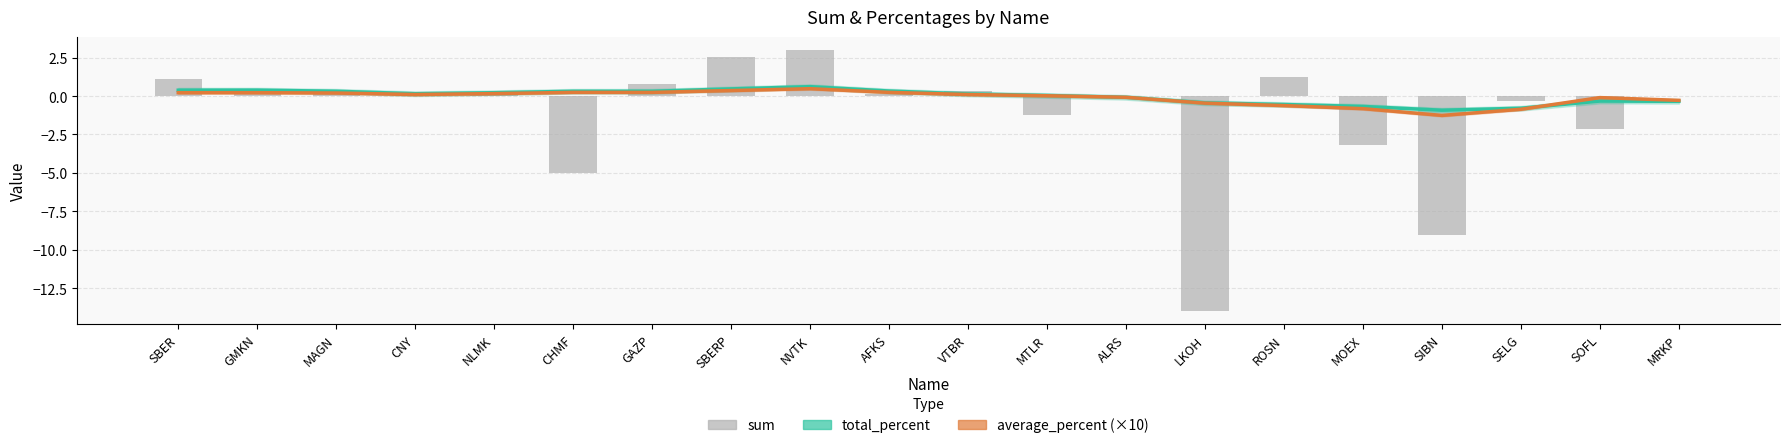

Which has a higher value, CNY or MOEX?

CNY